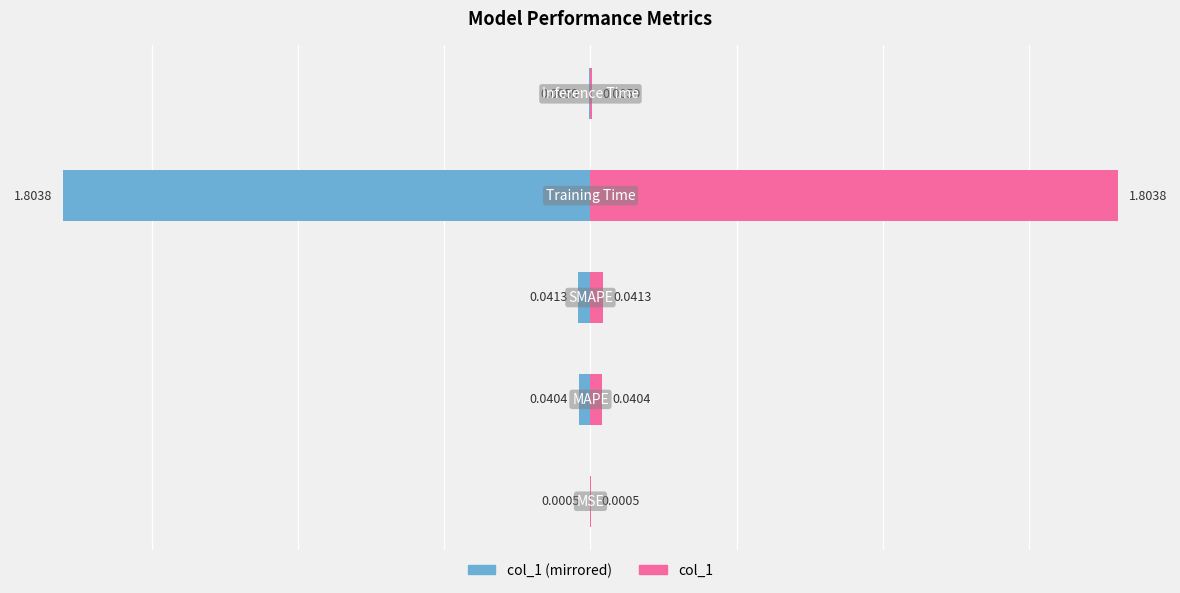

What is the maximum value for col_1 (right)?

1.8